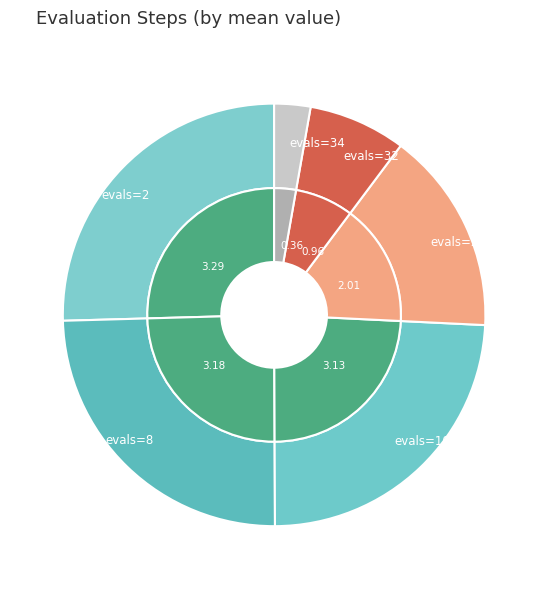

Does any single category account for the majority?

No